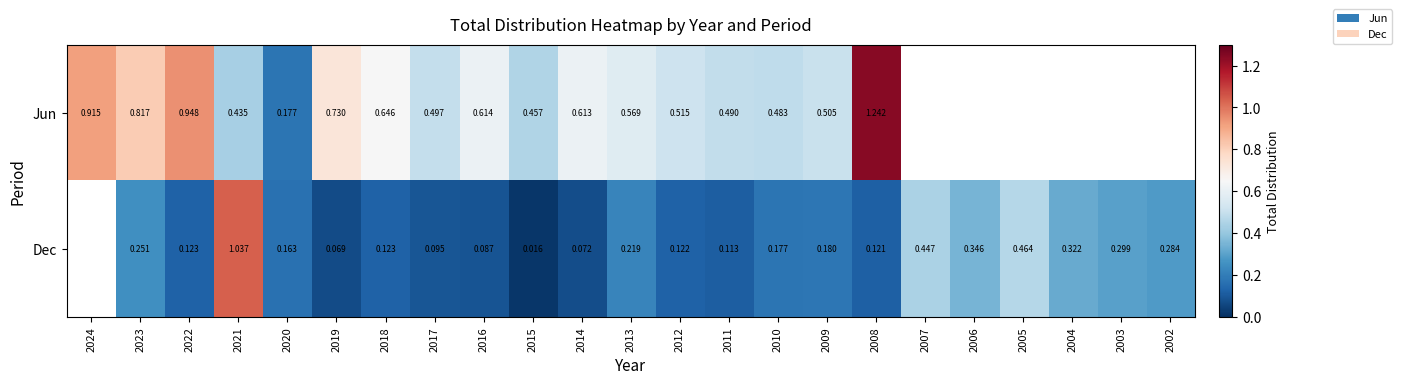

Is the value of Dec at 2023 greater than the value of Jun at 2015?

No